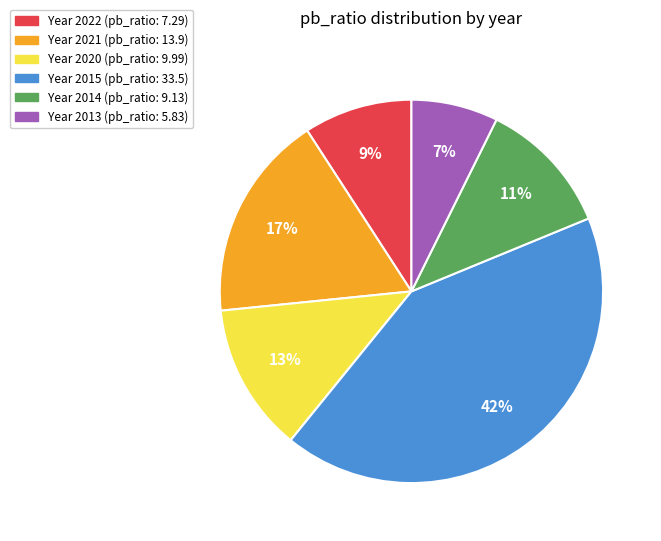

Is there any slice that represents more than half of the pie?

No